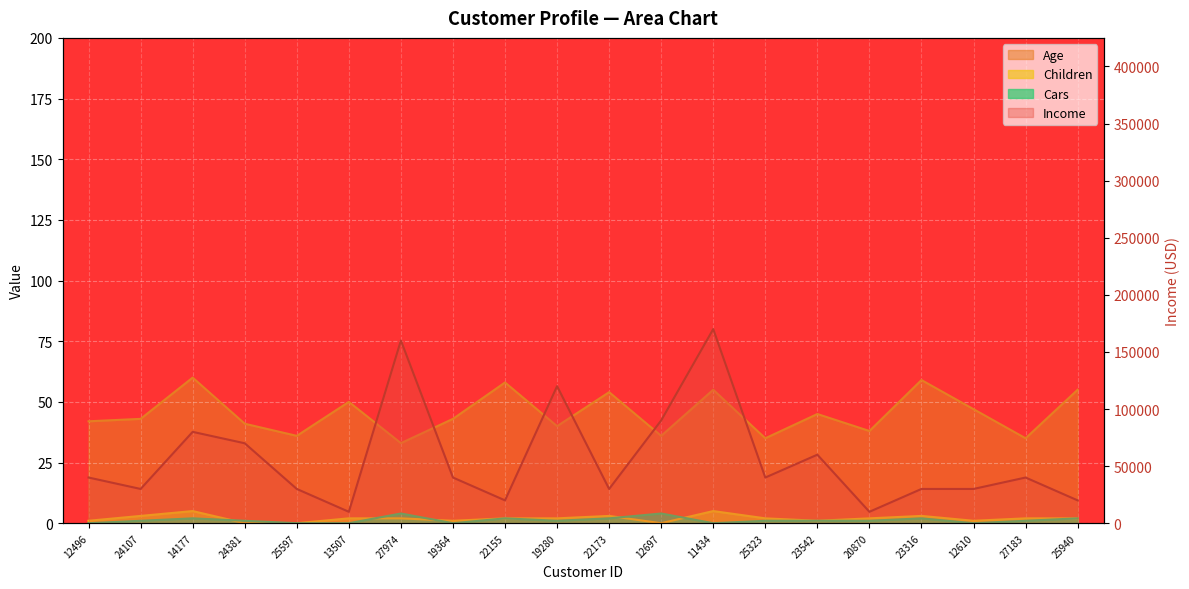

Which category has the lowest value in the Income series?

13507